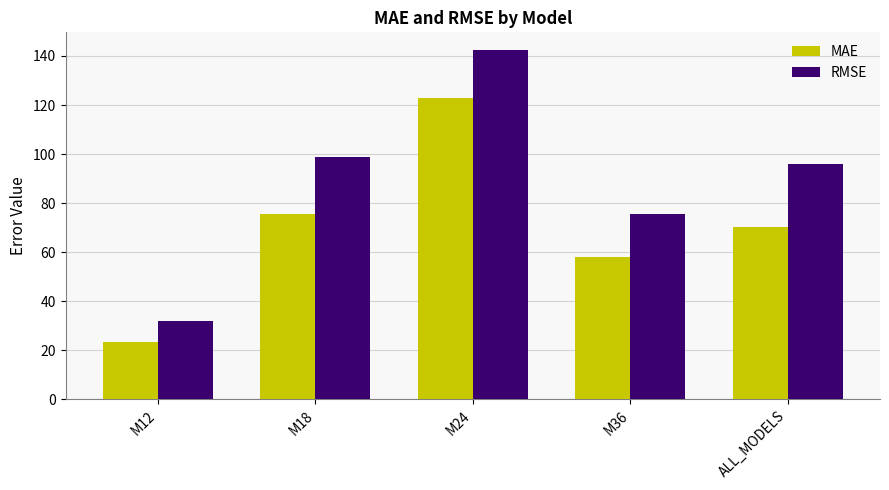

At which category is the sum across all series the highest?

M24